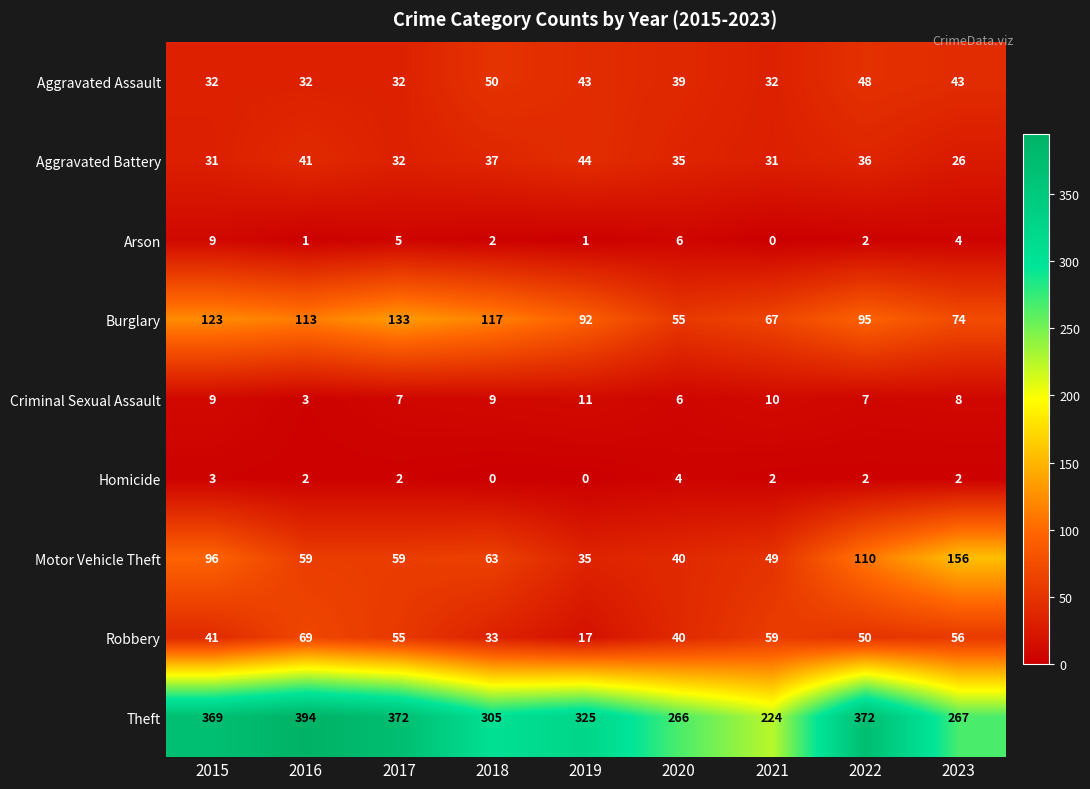

What is the maximum value shown in the chart?

394